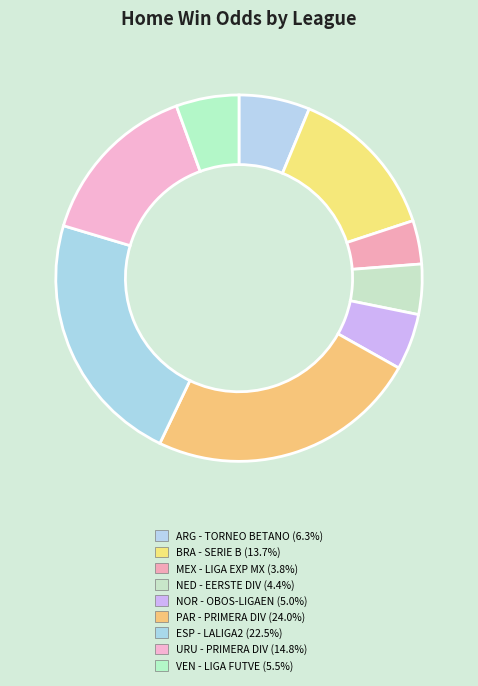

How many segments does this pie chart have?

9